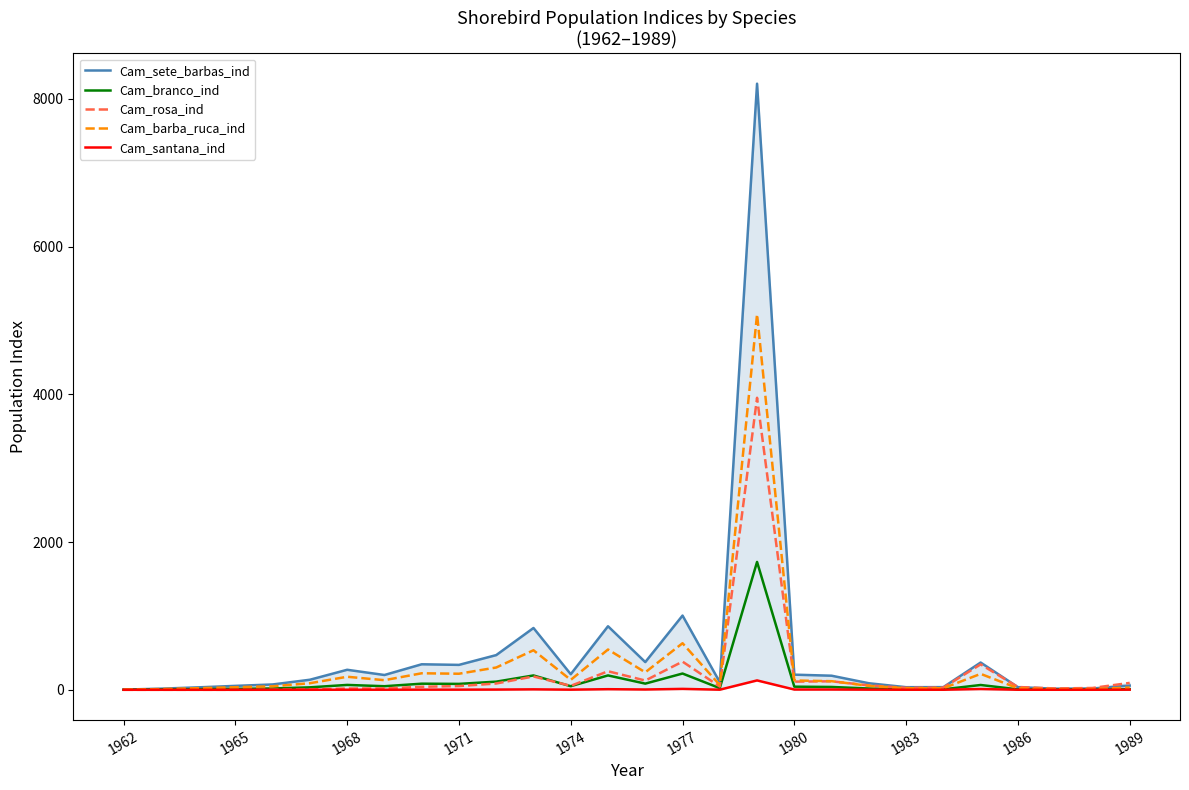

What is the greatest value displayed?

8204.2